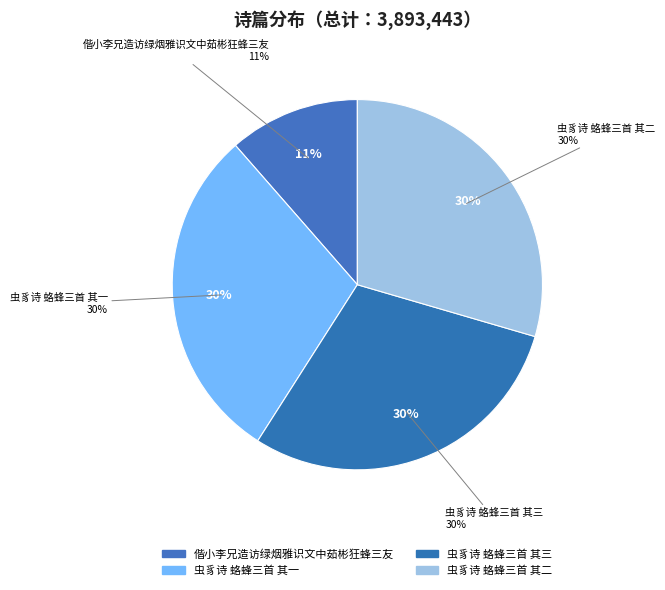

Rank the categories by value from highest to lowest.

虫豸诗 蛒蜂三首 其三, 虫豸诗 蛒蜂三首 其二, 虫豸诗 蛒蜂三首 其一, 偕小李兄造访绿烟雅识文中茹彬狂蜂三友